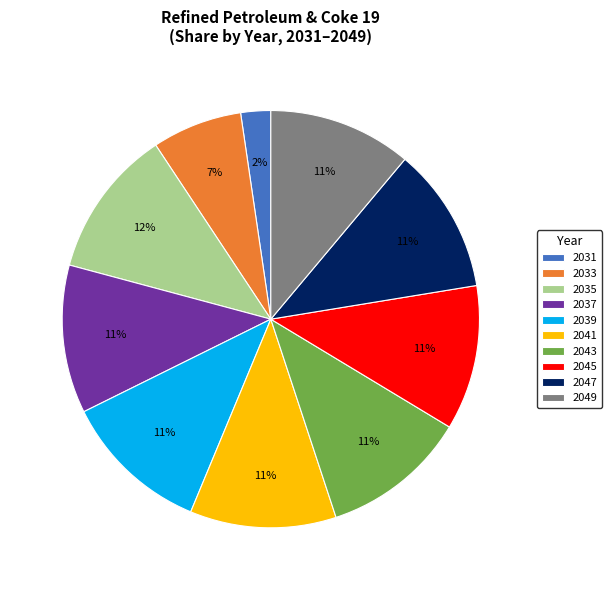

How many slices are in this pie chart?

10